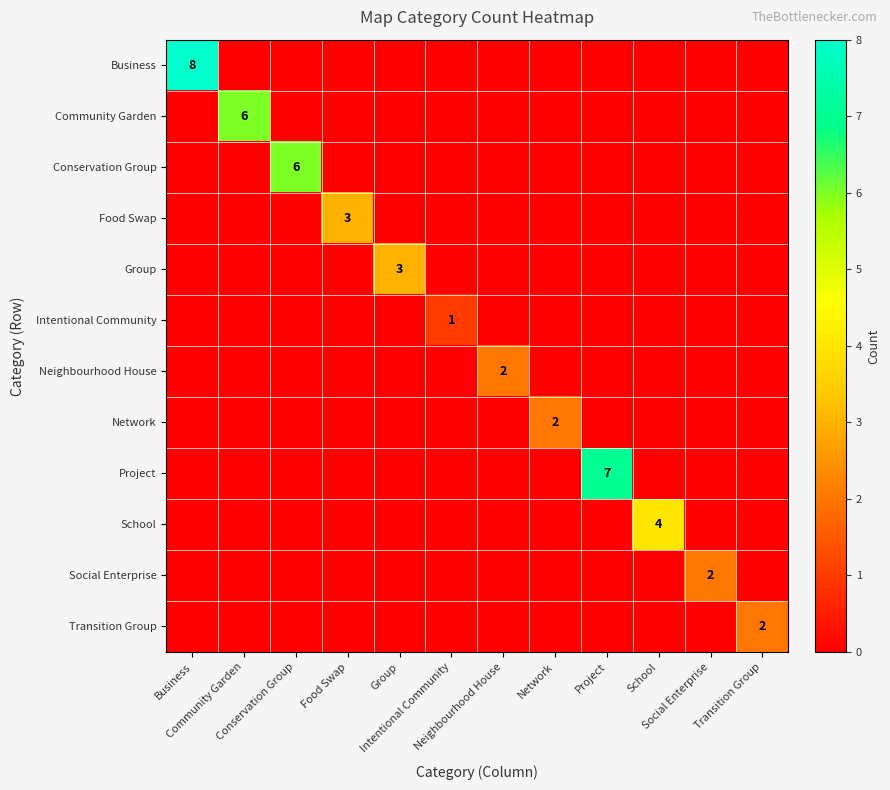

Rank the series at Food Swap from lowest to highest value.

Business, Community Garden, Conservation Group, Group, Intentional Community, Neighbourhood House, Network, Project, School, Social Enterprise, Transition Group, Food Swap